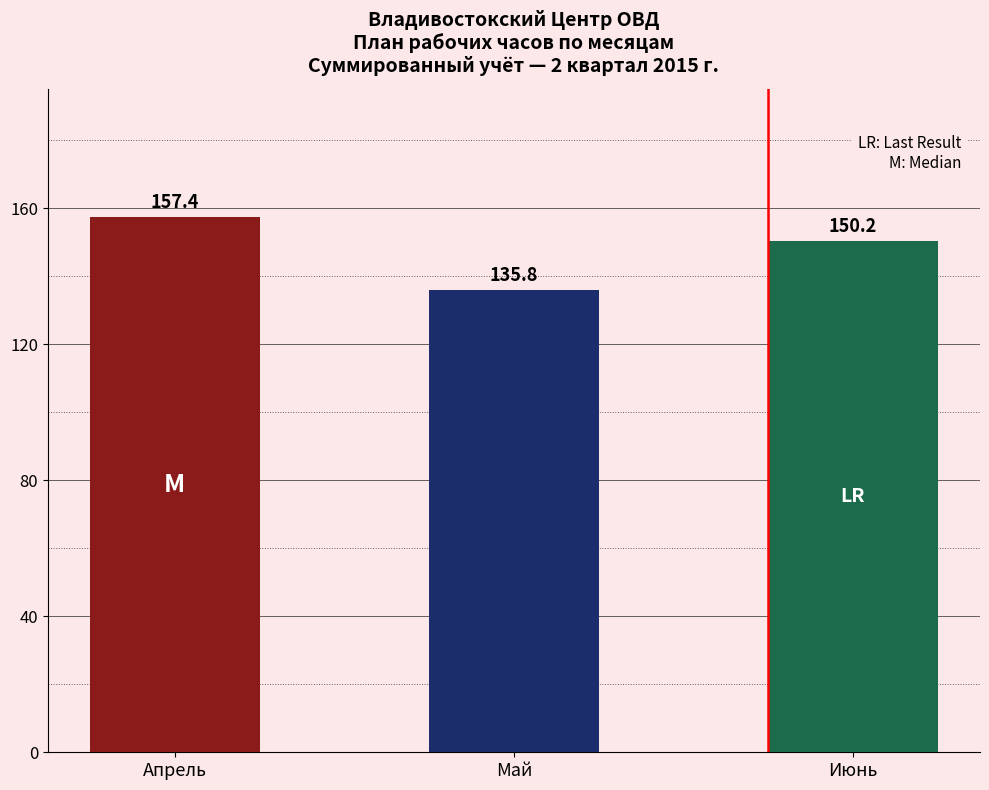

Reading right to left, extract all data points from this chart.

150.2	135.8	157.4